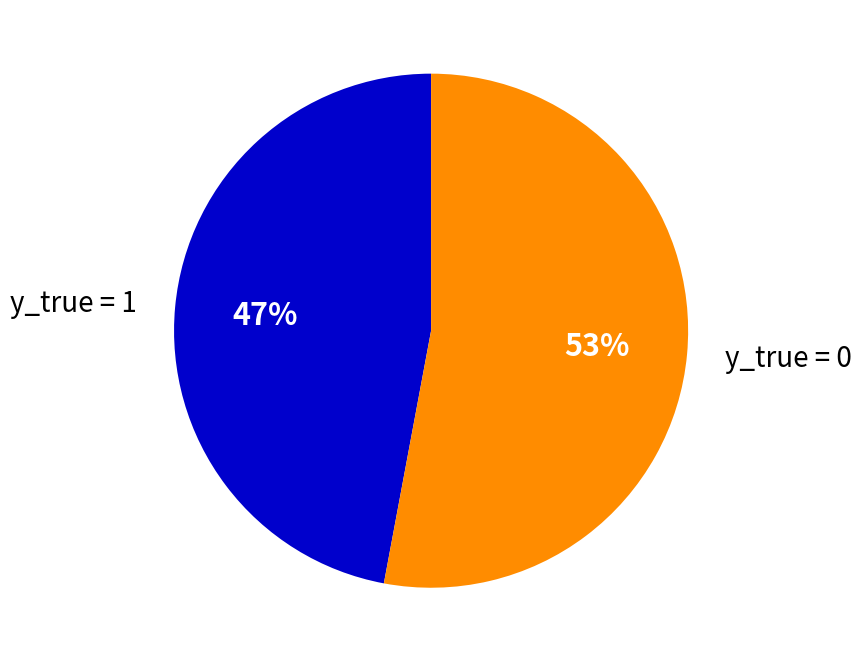

Which slice represents more than half of the pie?

y_true = 0